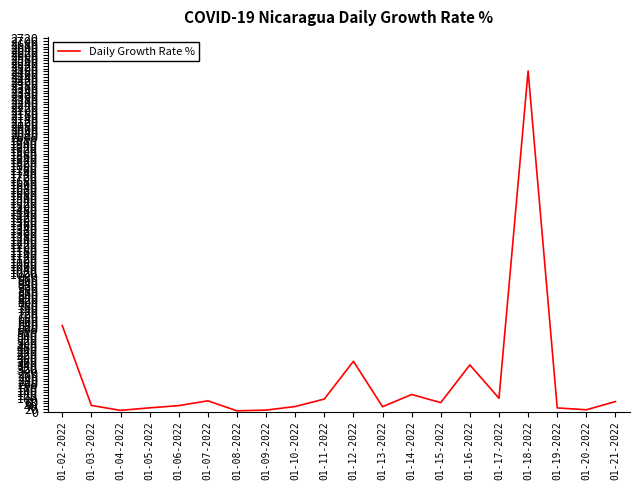

The value at 01-16-2022 is 339.9. True or false?

True